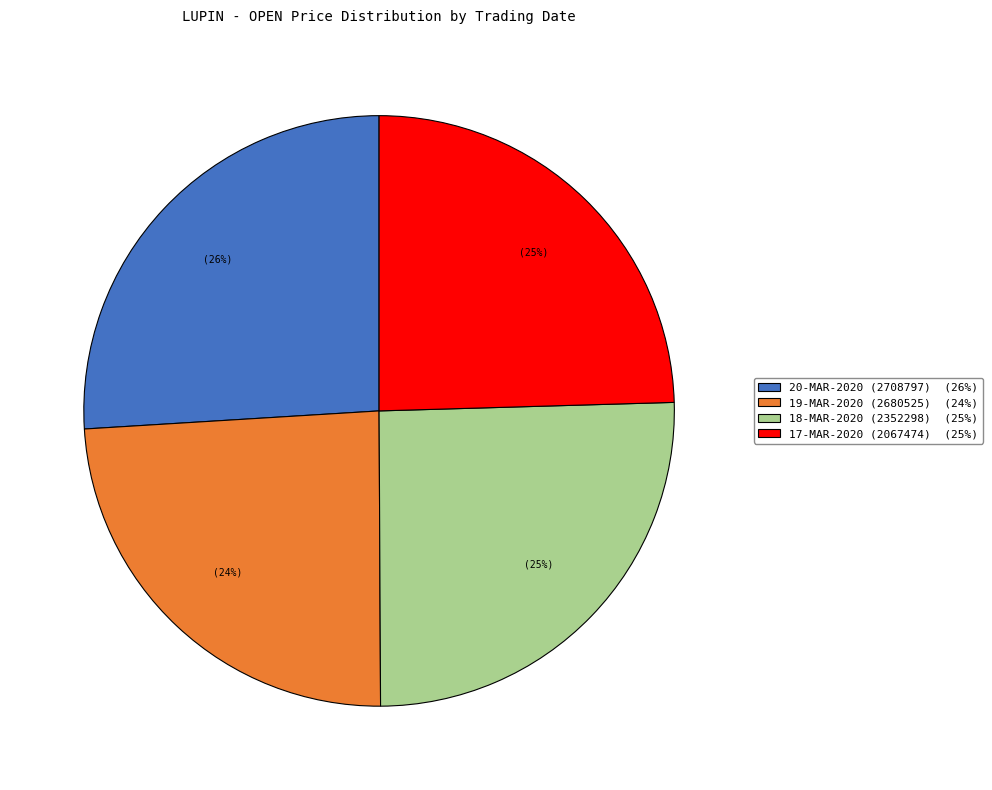

Is there a majority slice in this chart?

No